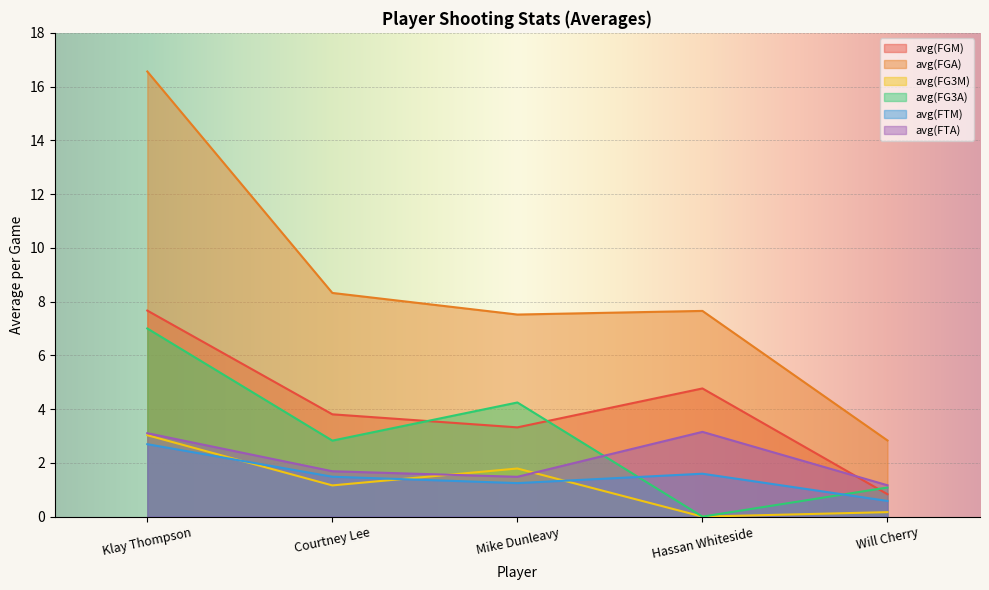

True or false: avg(FGA) and avg(FTA) intersect in this chart.

False